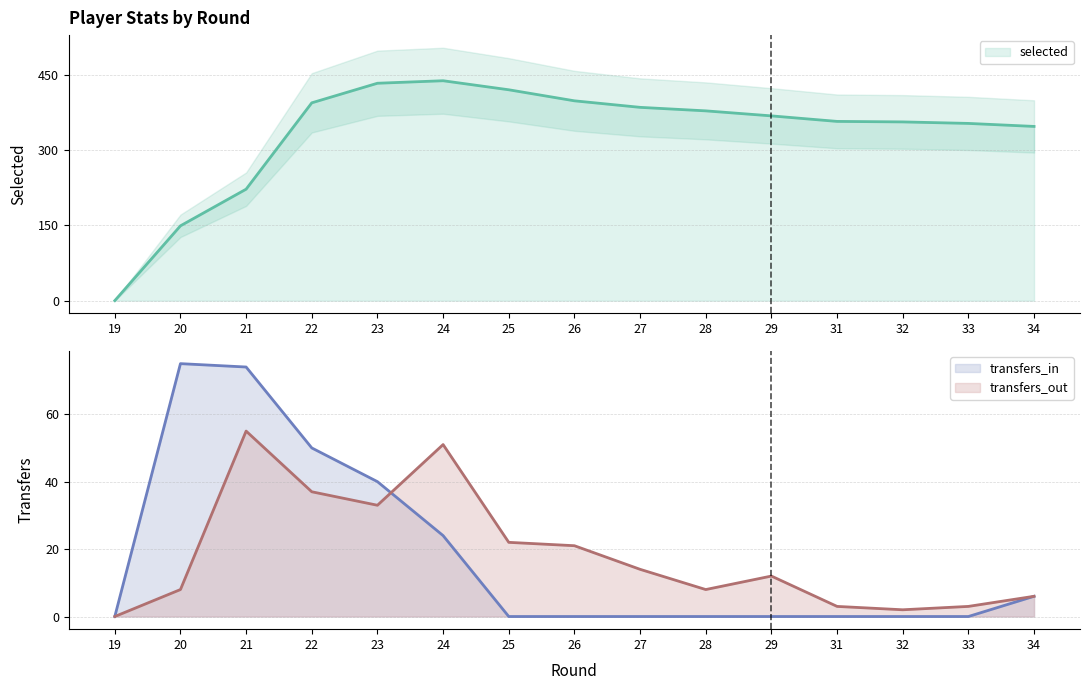

How many values in the selected series are below 368?

7